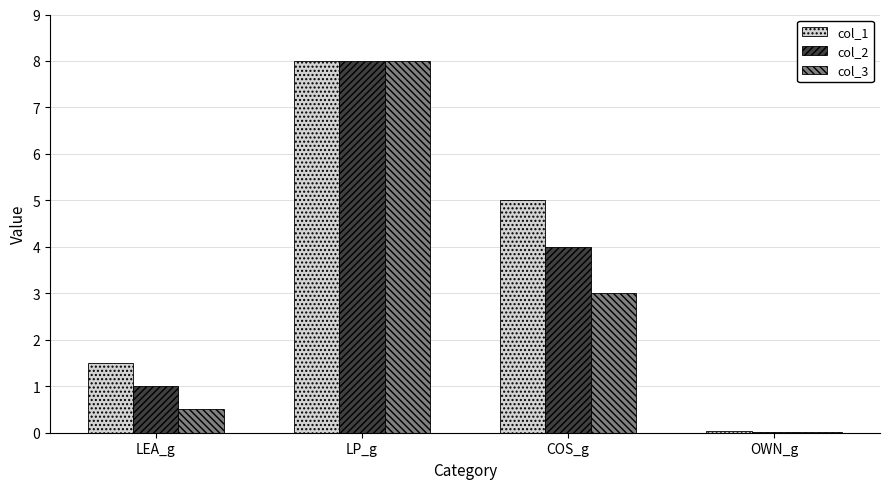

Which series has the largest total across all categories?

col_1